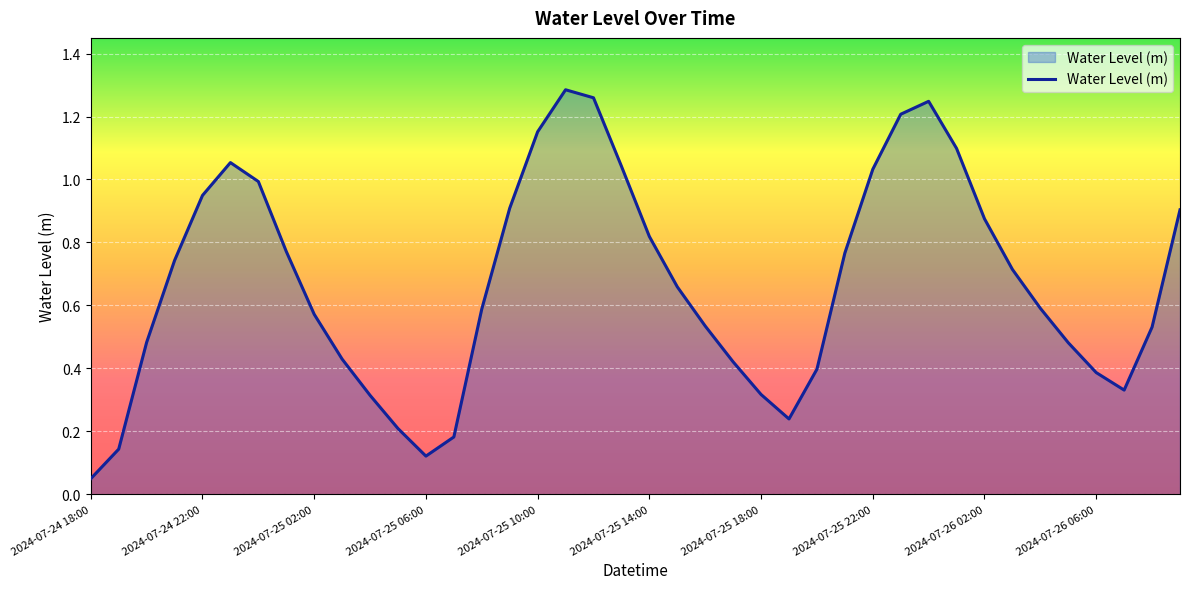

How many lines are shown in the chart?

1